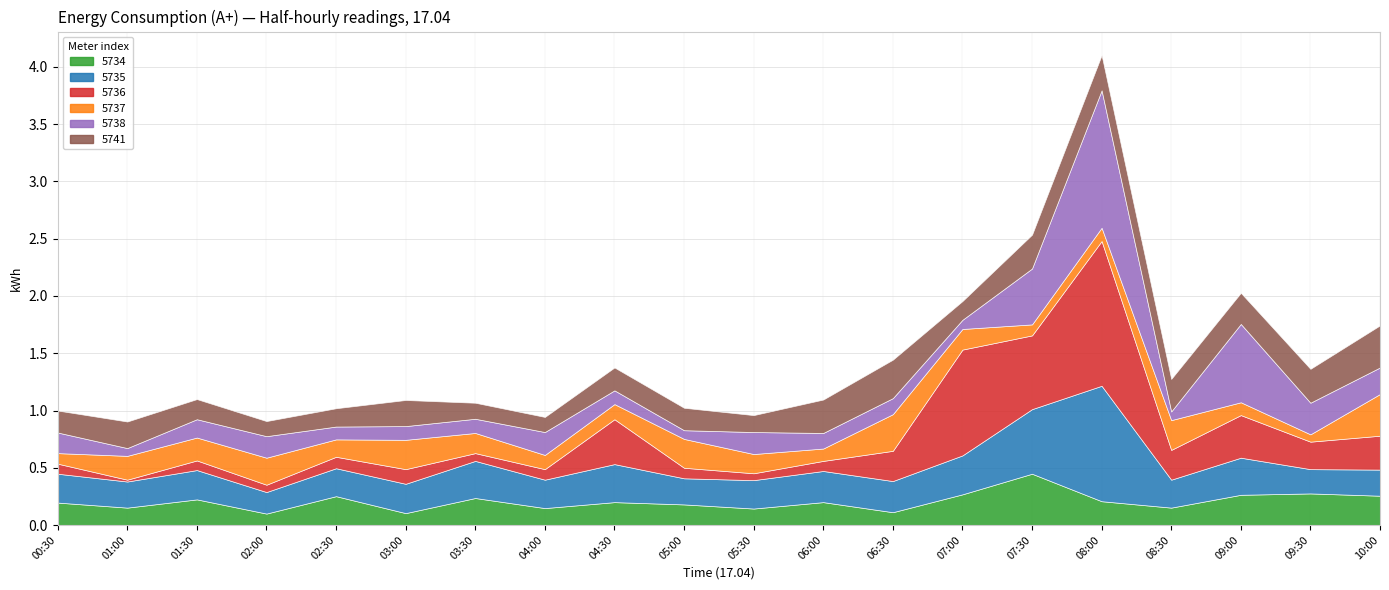

After their last crossing, which series has the higher values: 5741 or 5734?

5741